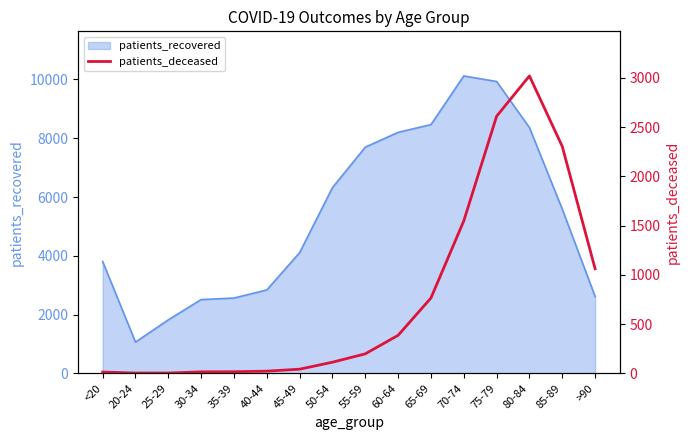

What is the highest value of the patients_recovered series?

10121